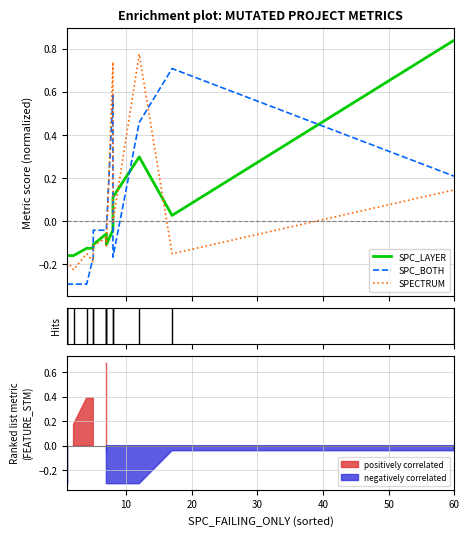

How many data points in SPC_LAYER are less than 0?

11